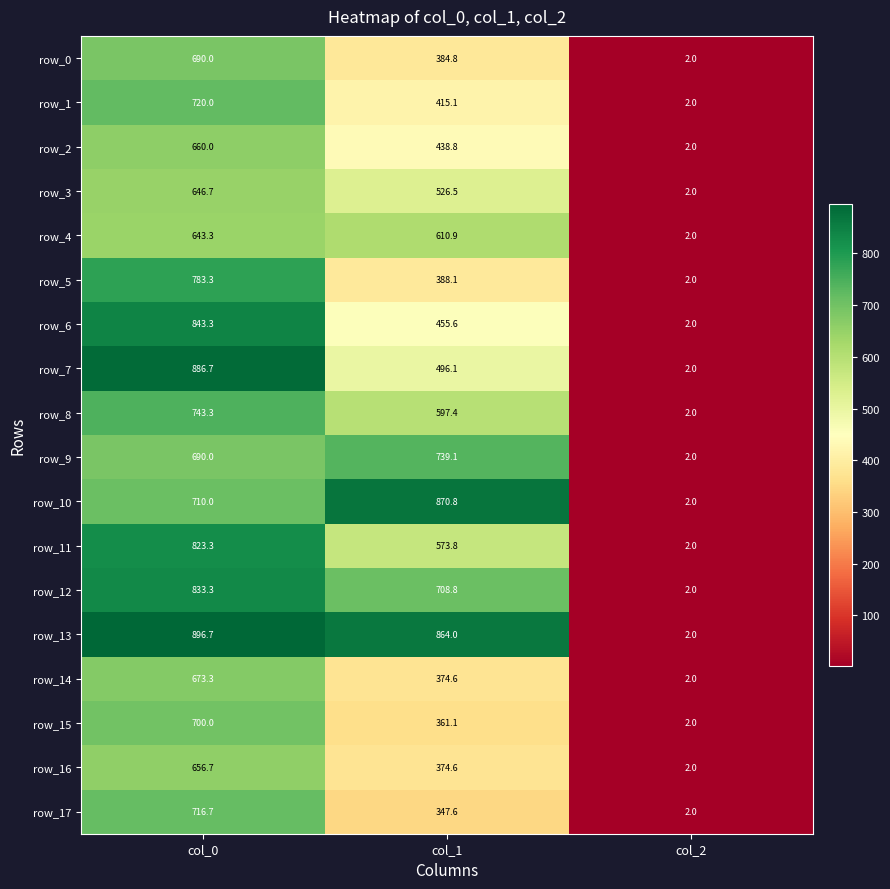

What is the sum of all row_6 values?

1300.9